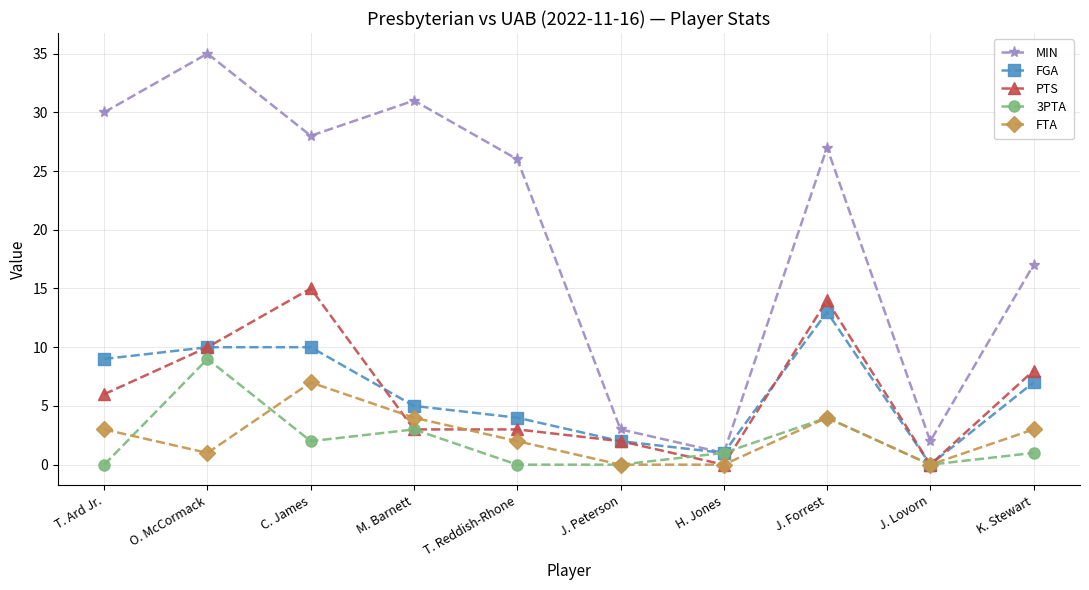

True or false: 3PTA has a value of 3 at M. Barnett.

True